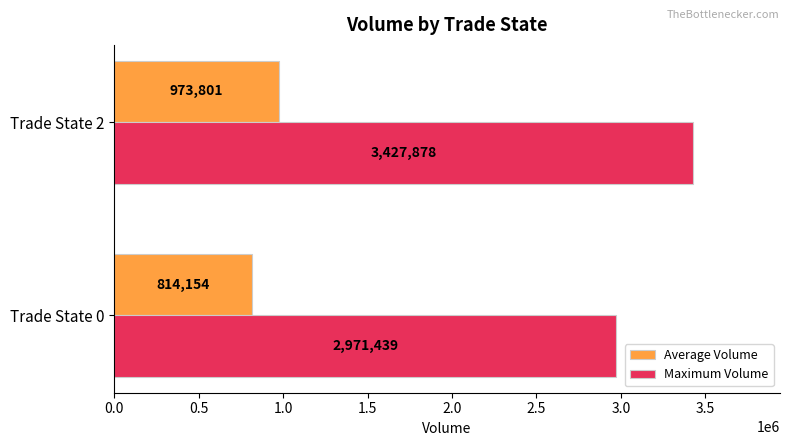

Which series has the widest spread of values?

Maximum Volume